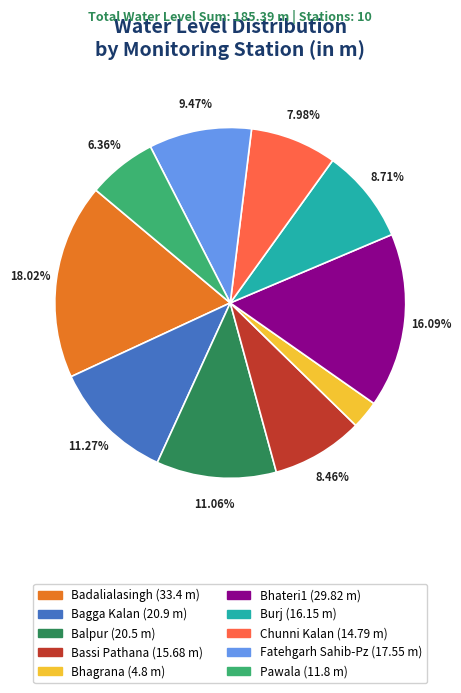

What is the total percentage of Bagga Kalan and Burj?

20.0%